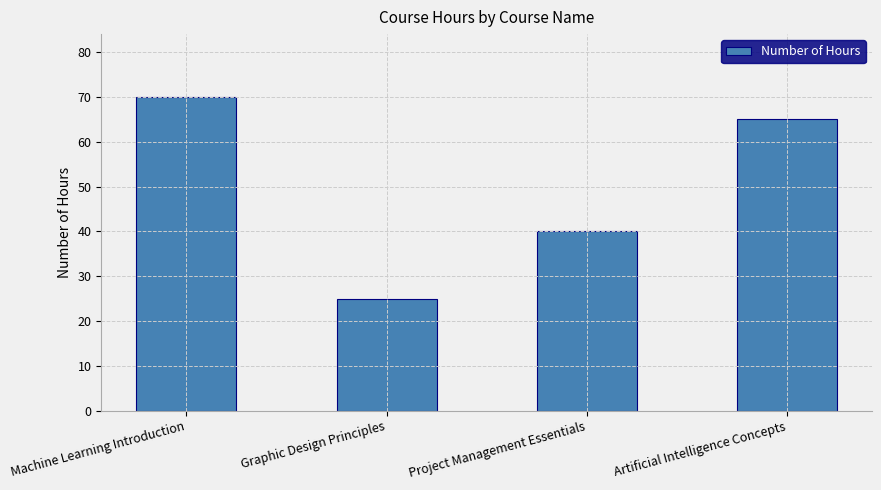

Approximately how many times larger is the value at Machine Learning Introduction compared to Artificial Intelligence Concepts?

1.1